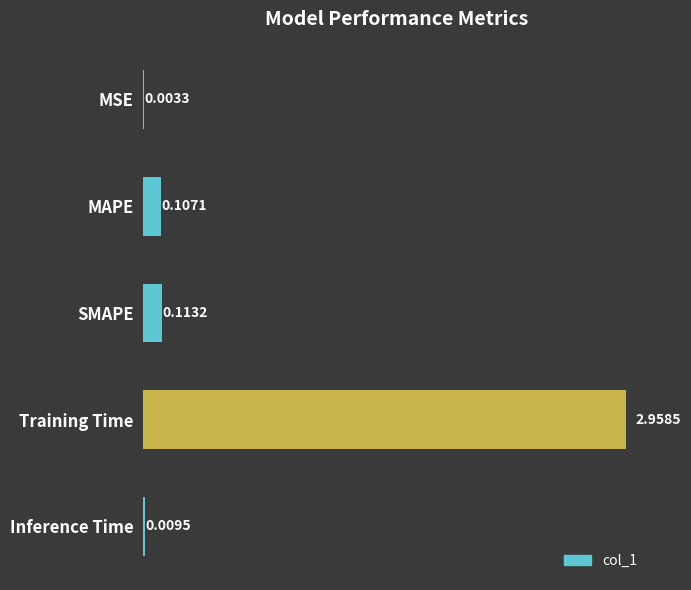

Which category has the highest value across all series?

Training Time